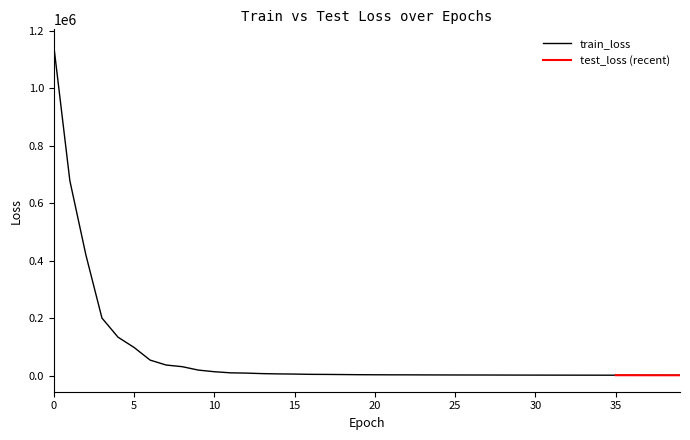

The value at 39 is 1093.4. True or false?

True